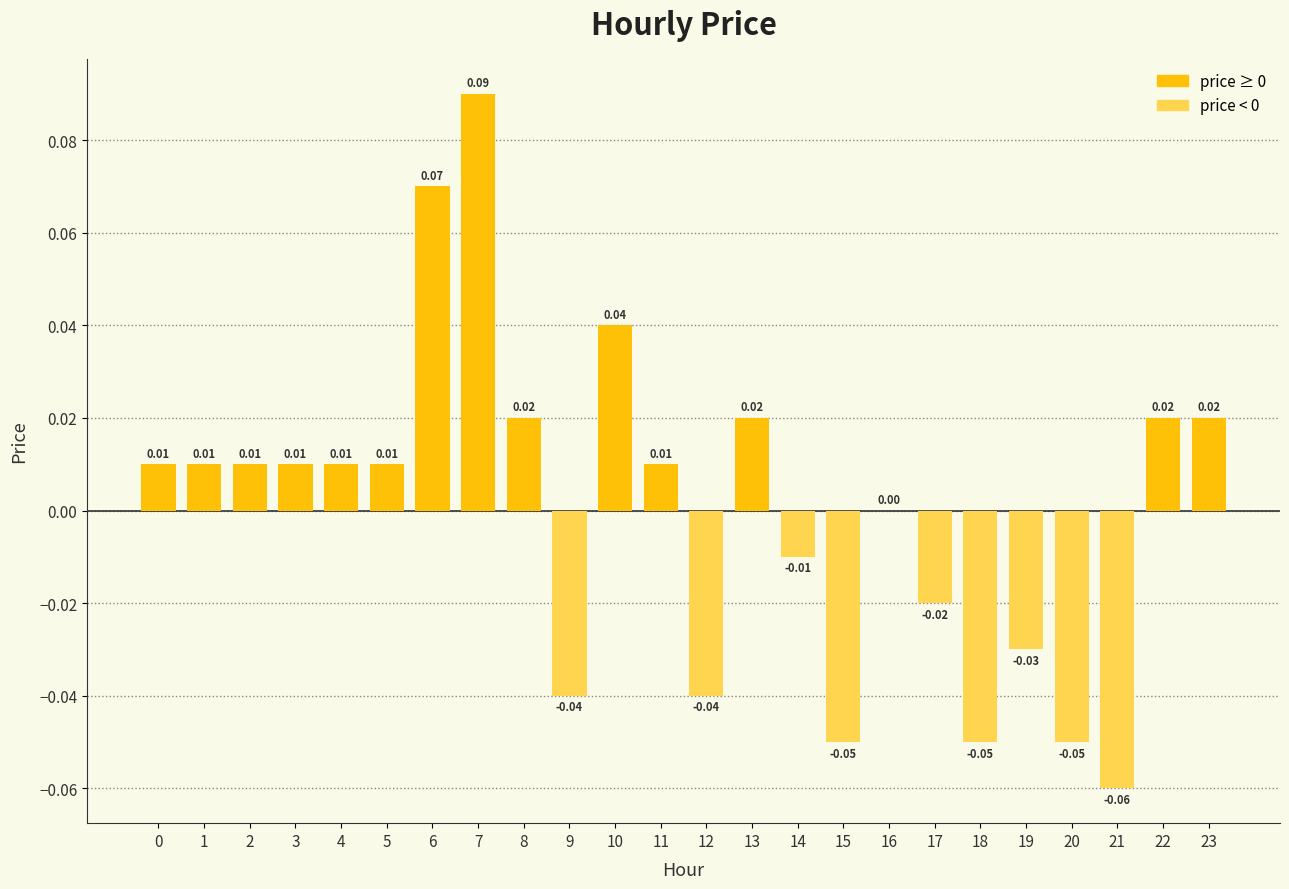

Between 6 and 19, which is larger?

6